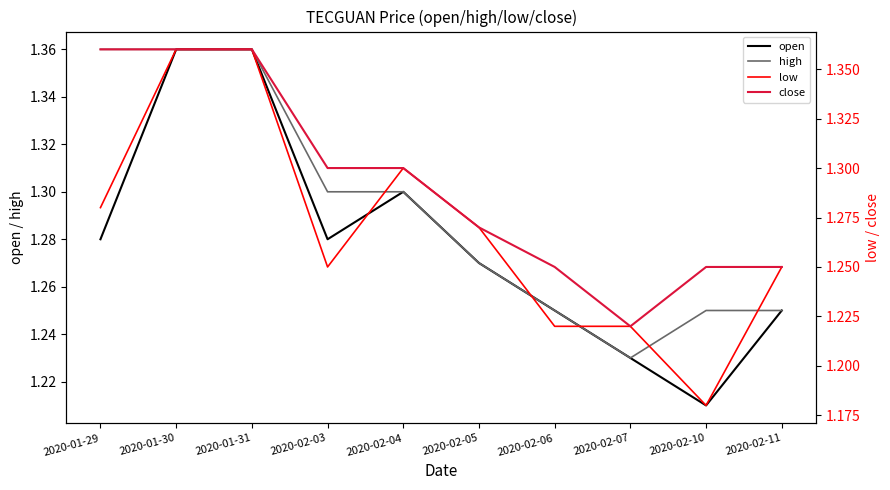

Rank the categories by close value from lowest to highest.

2020-02-07, 2020-02-06, 2020-02-10, 2020-02-11, 2020-02-05, 2020-02-03, 2020-02-04, 2020-01-29, 2020-01-30, 2020-01-31